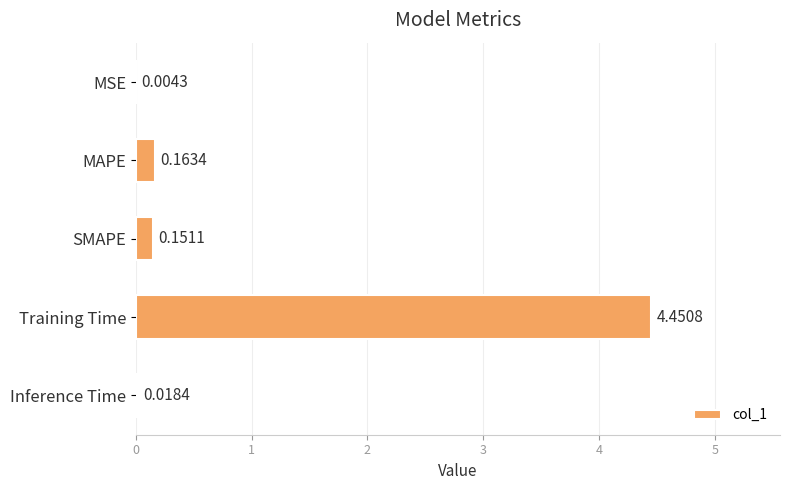

What is the average value?

1.0